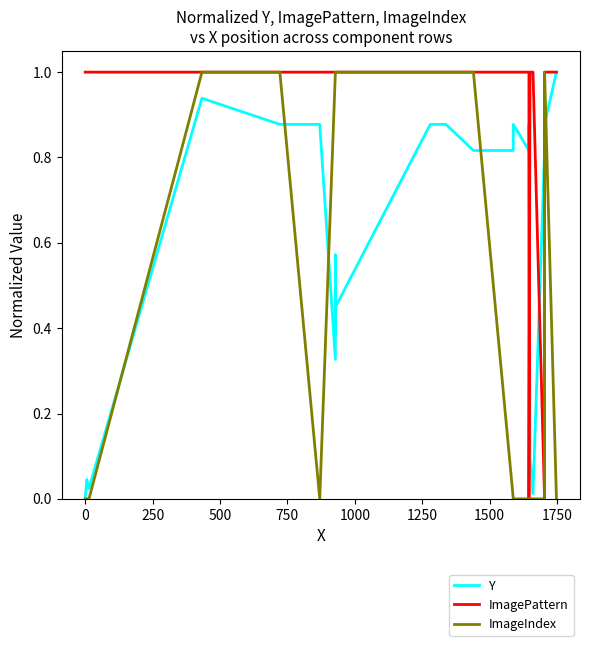

What are all the series names shown in the legend?

Y, ImagePattern, ImageIndex